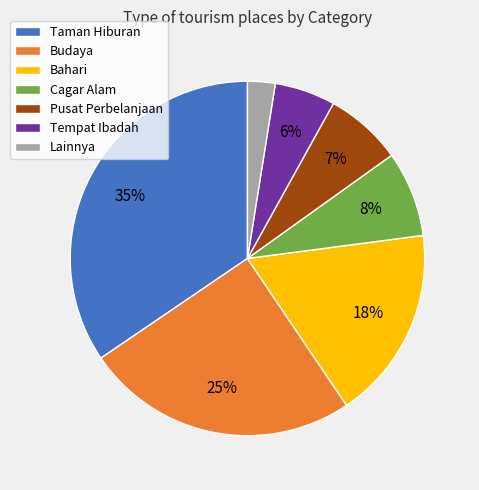

How many slices are in this pie chart?

7